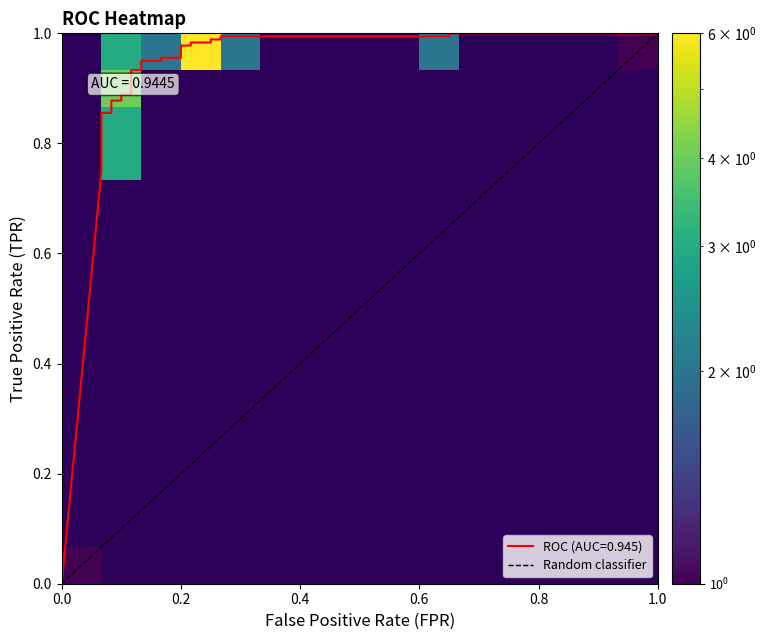

What is the difference between the maximum and minimum values?

1.0